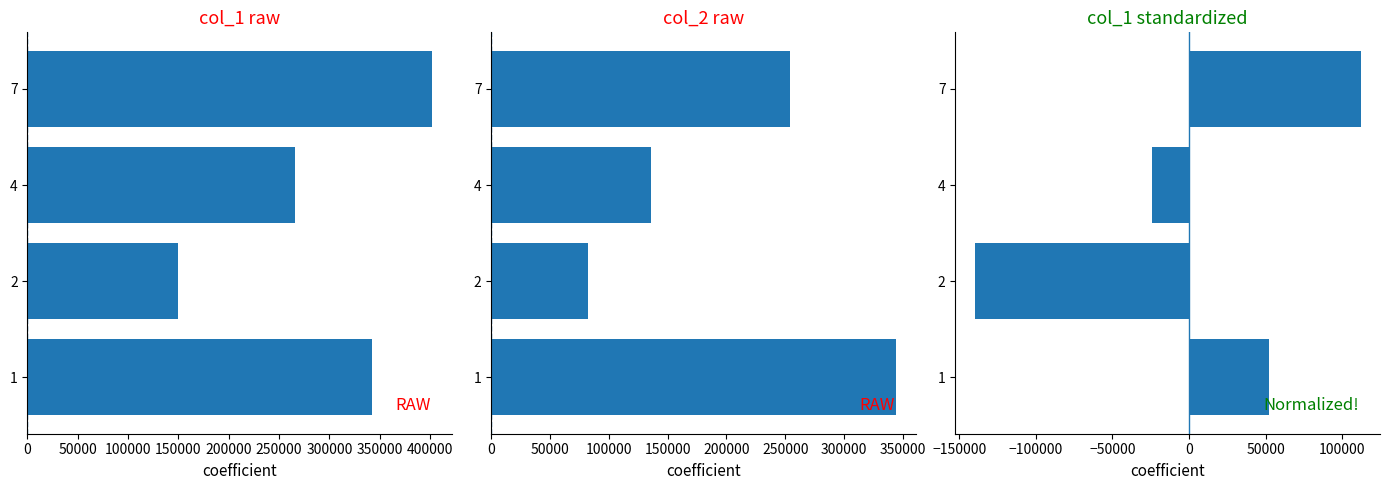

Is it true that col_1 equals 675188 at 7?

False